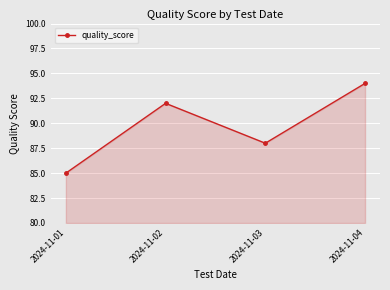

Reading right to left, extract all data points from this chart.

2024-11-04=94	2024-11-03=88	2024-11-02=92	2024-11-01=85